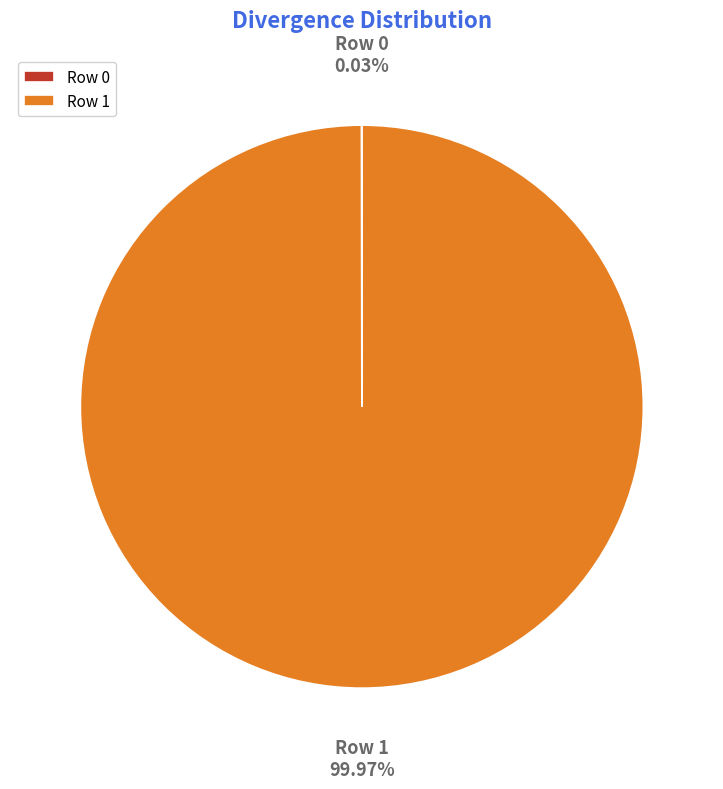

Which category accounts for the majority?

Row 1